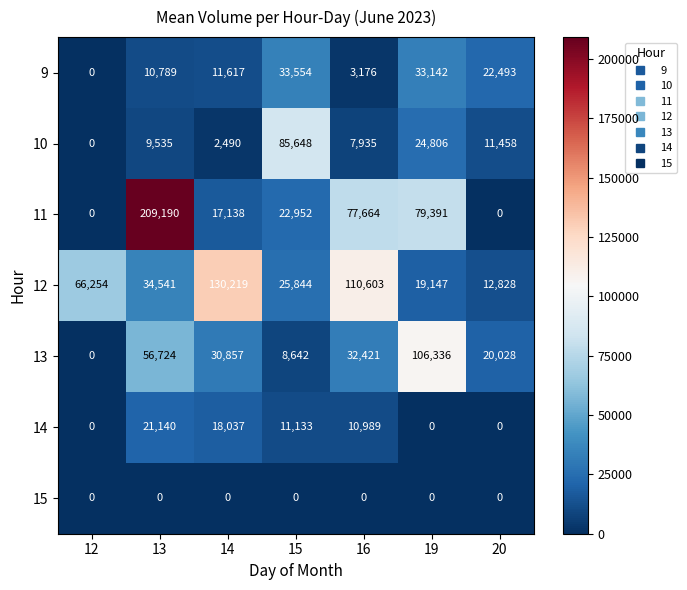

Between 14 and 20, which series saw the biggest shift?

12